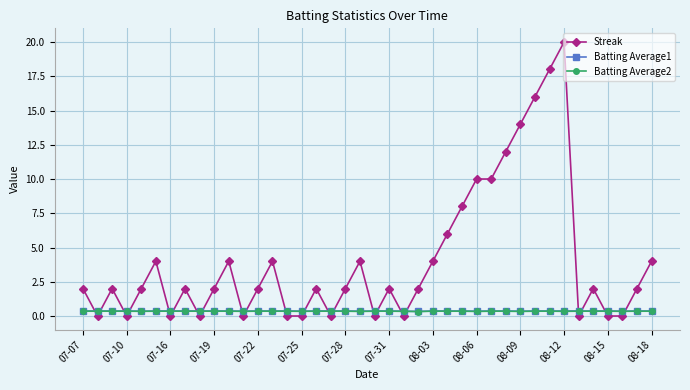

What is the greatest value displayed?

20.0